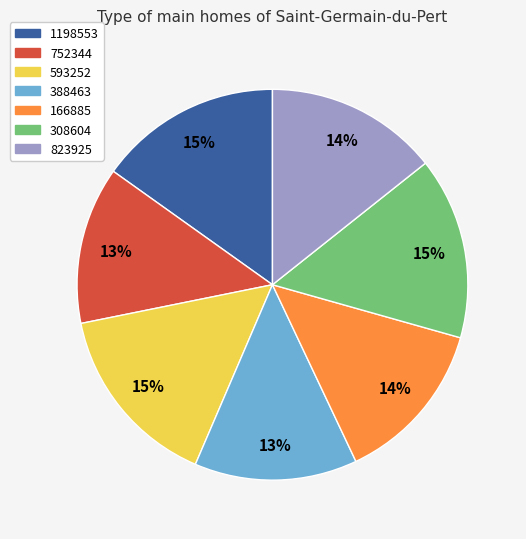

To the nearest percent, what percentage of the pie is 388463?

13%